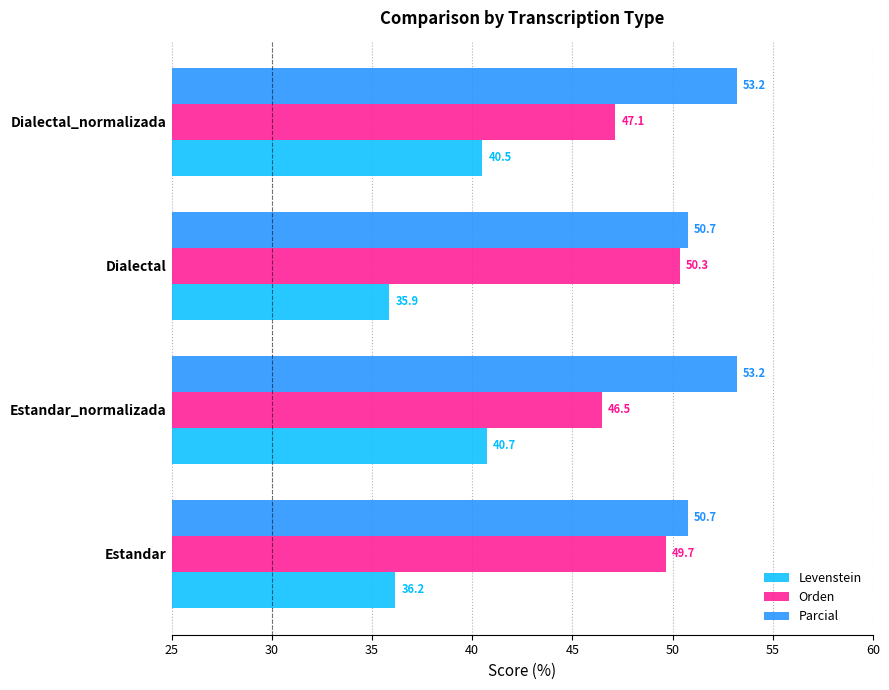

At how many categories does at least one series exceed 41?

4